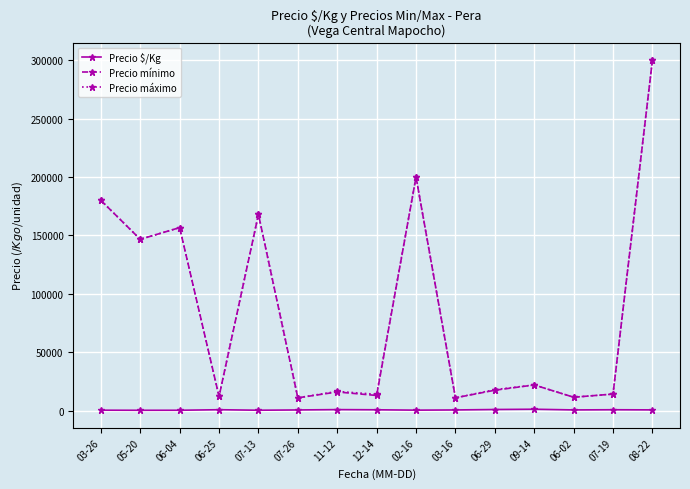

What is the difference between the maximum and second lowest values in the Precio máximo series?

289000.0